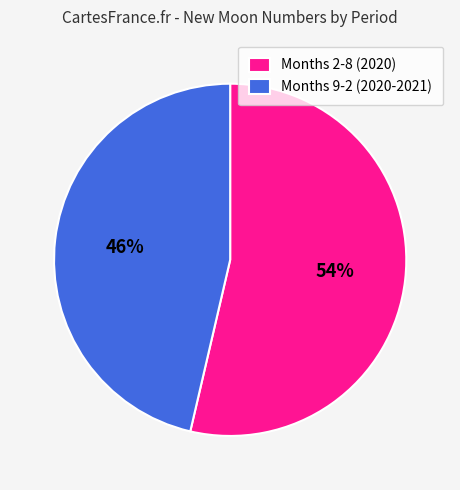

To the nearest percent, what is the average slice percentage?

50%